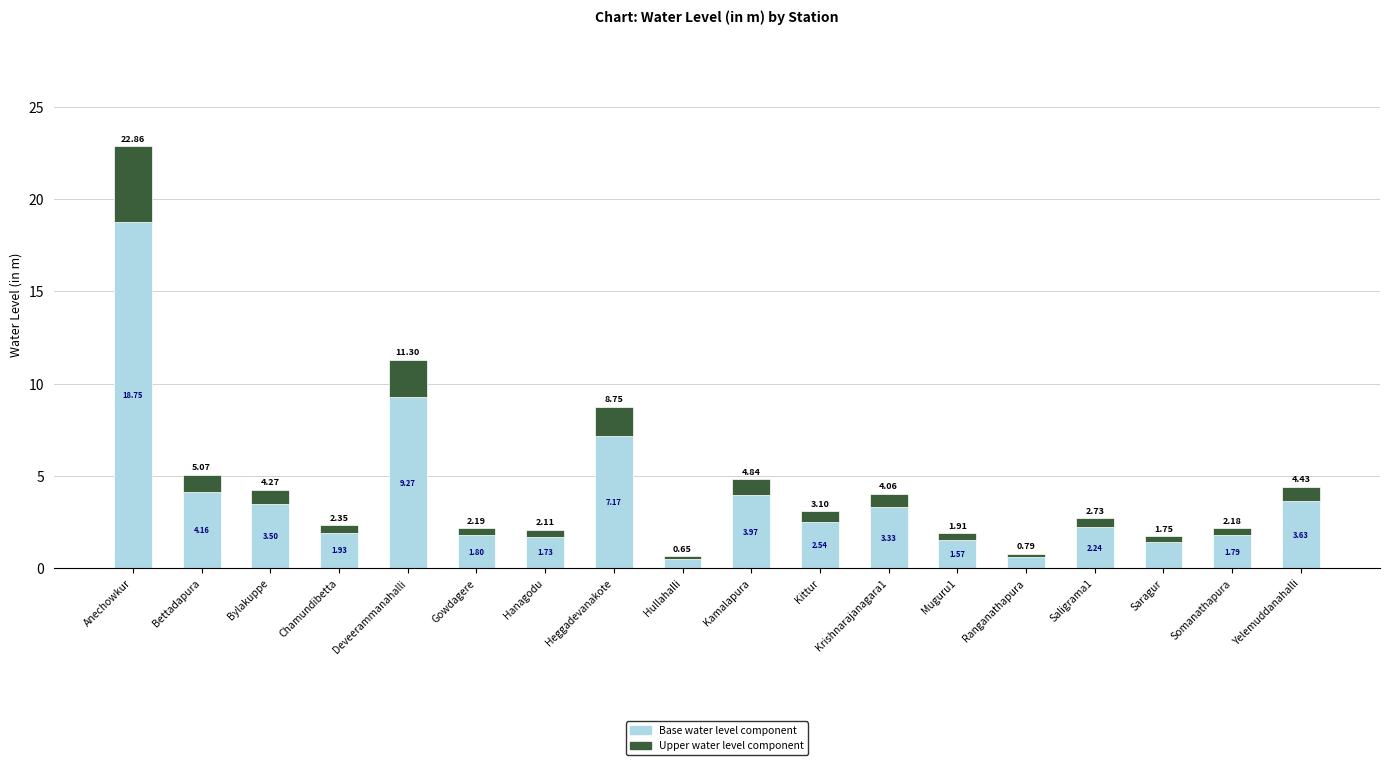

Does the chart contain stacked bars?

Yes